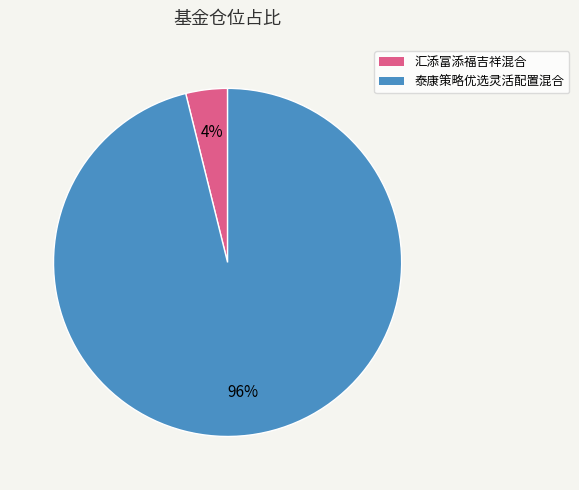

To the nearest percent, what is the combined percentage of 泰康策略优选灵活配置混合 and 汇添富添福吉祥混合?

100%